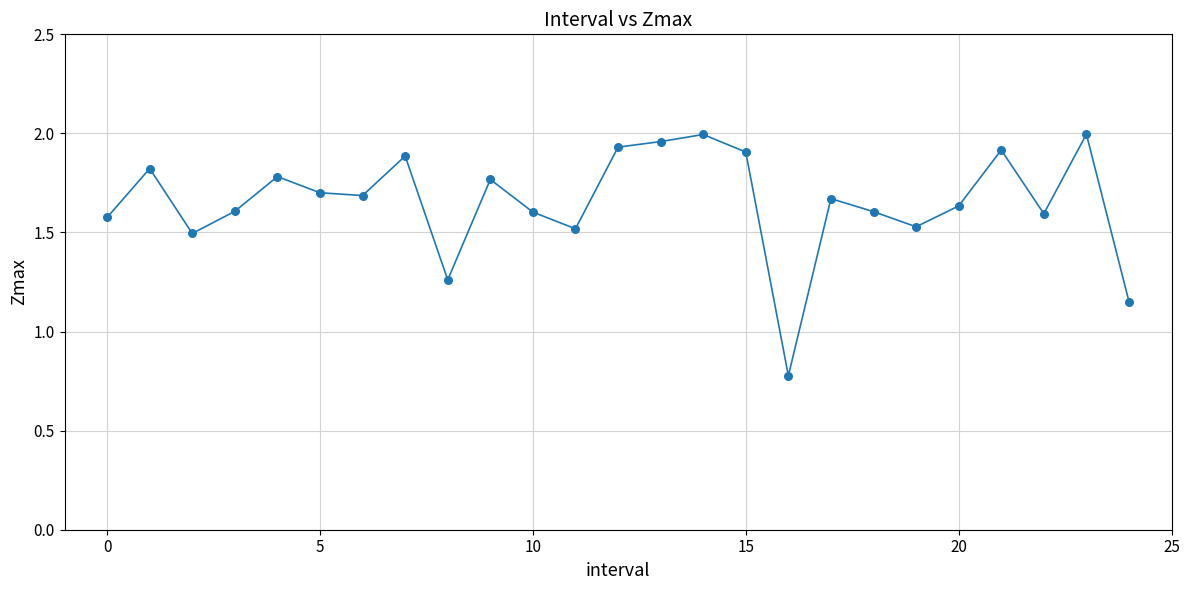

What is the minimum value shown in the chart?

0.8